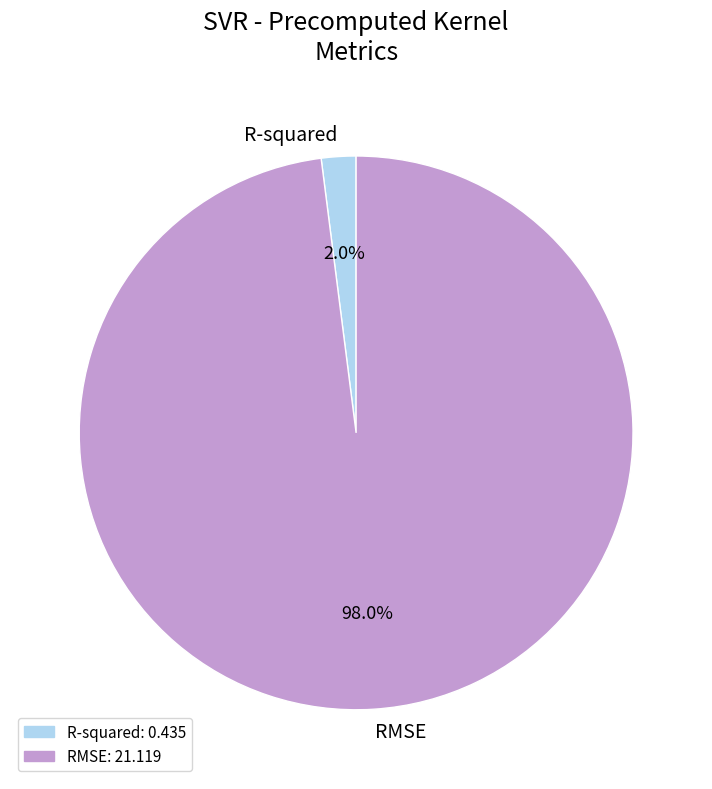

To the nearest percent, what portion does RMSE represent?

98%